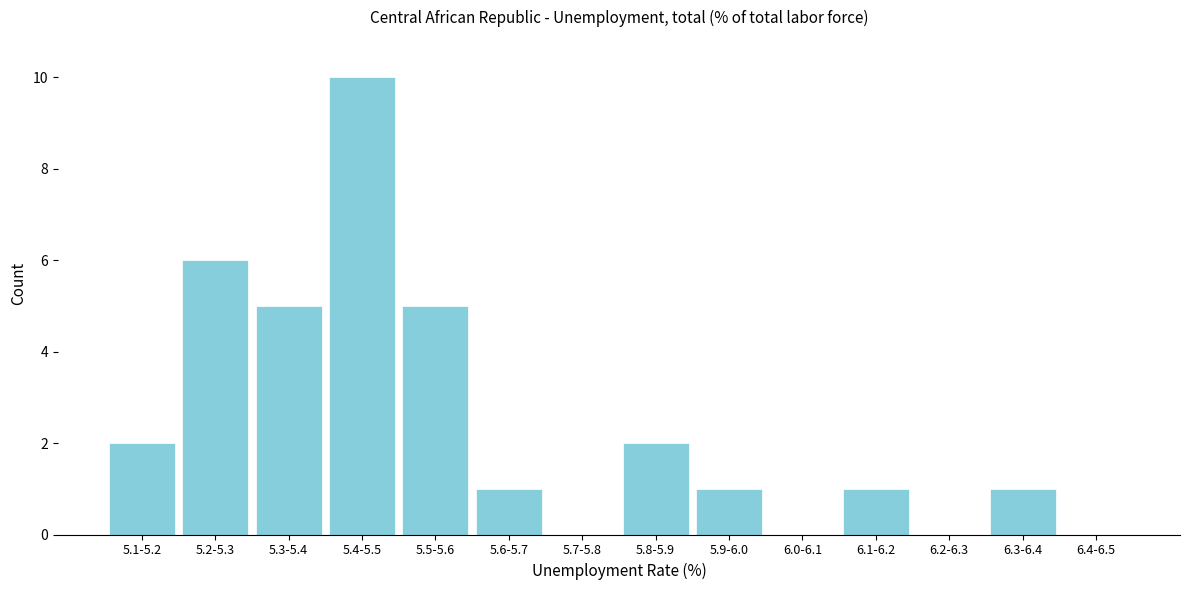

Reading left to right, extract all data points from this chart.

5.1-5.2=2	5.2-5.3=6	5.3-5.4=5	5.4-5.5=10	5.5-5.6=5	5.6-5.7=1	5.7-5.8=0	5.8-5.9=2	5.9-6.0=1	6.0-6.1=0	6.1-6.2=1	6.2-6.3=0	6.3-6.4=1	6.4-6.5=0